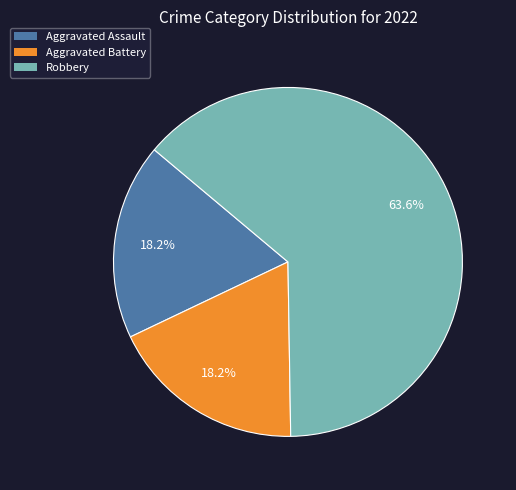

To the nearest percent, what is the average slice percentage?

33%